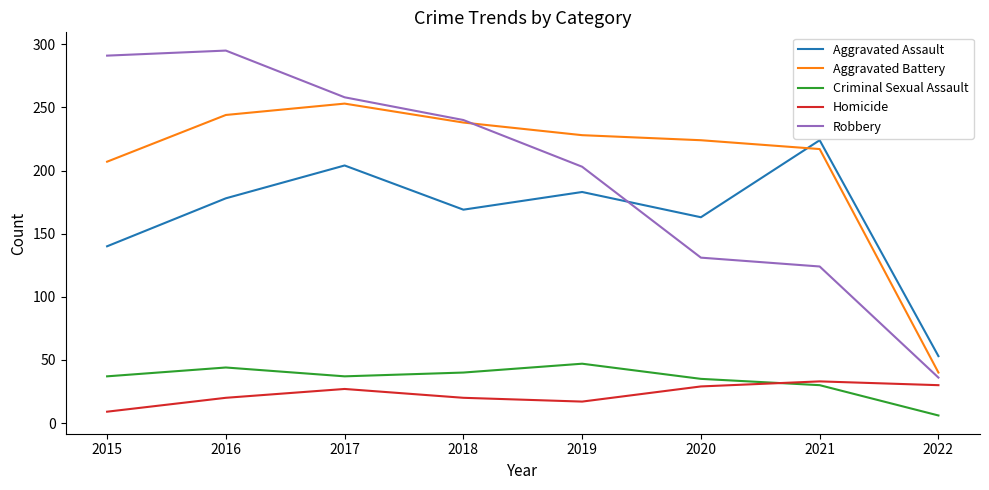

In Robbery, how many points are higher than both neighbors (excluding endpoints)?

1